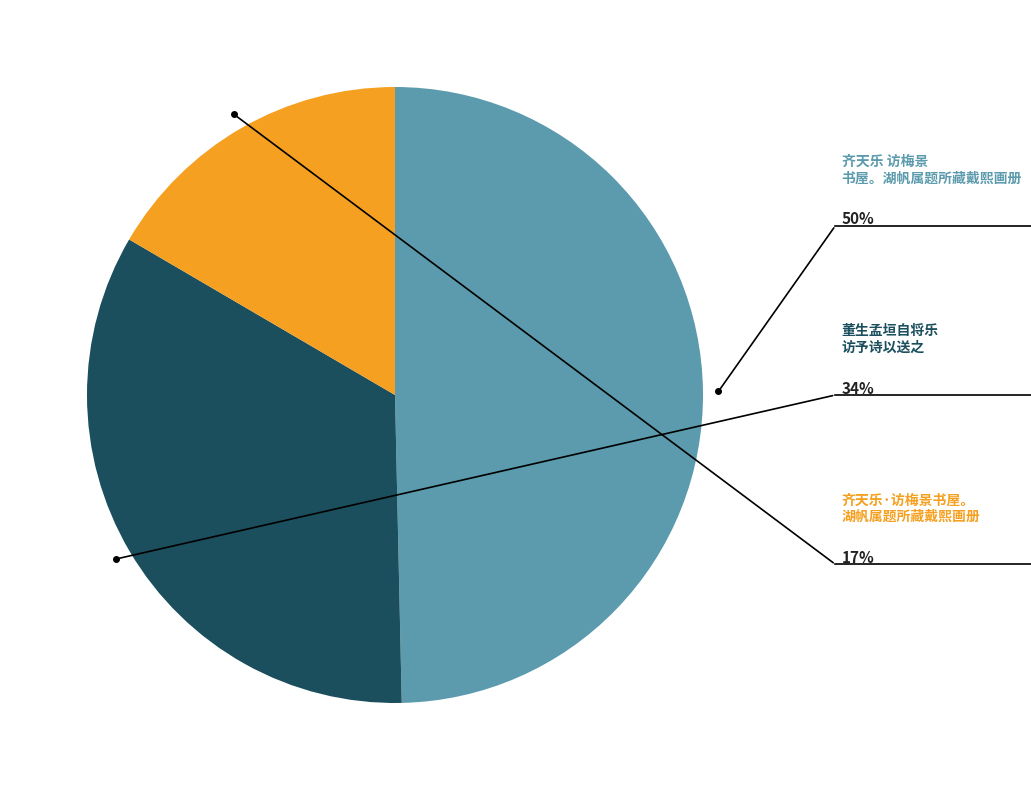

Is there any slice that represents more than half of the pie?

No